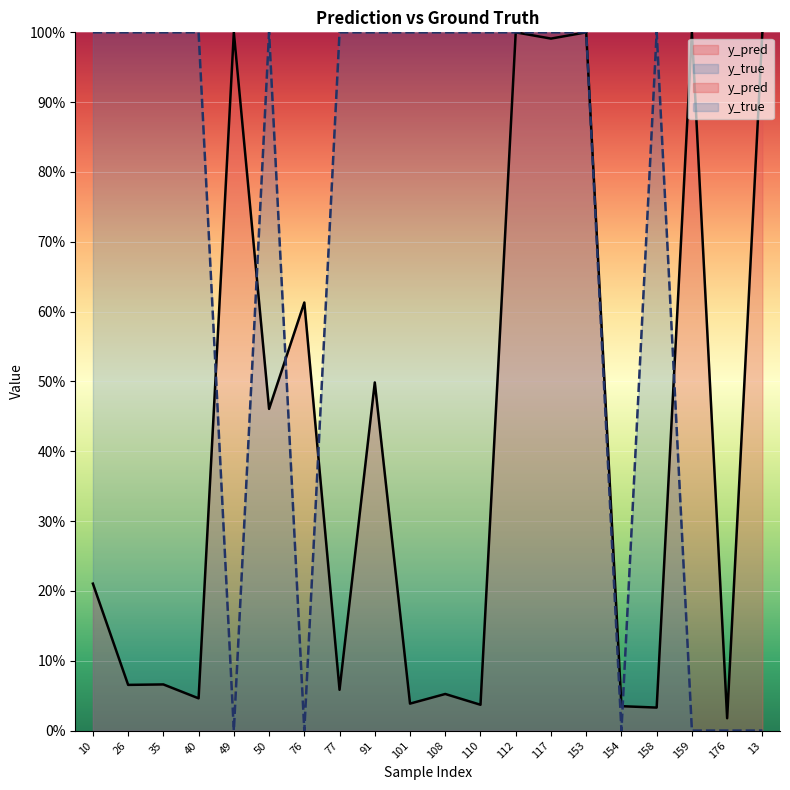

At 76, list the series in order from largest to smallest.

y_pred, y_true